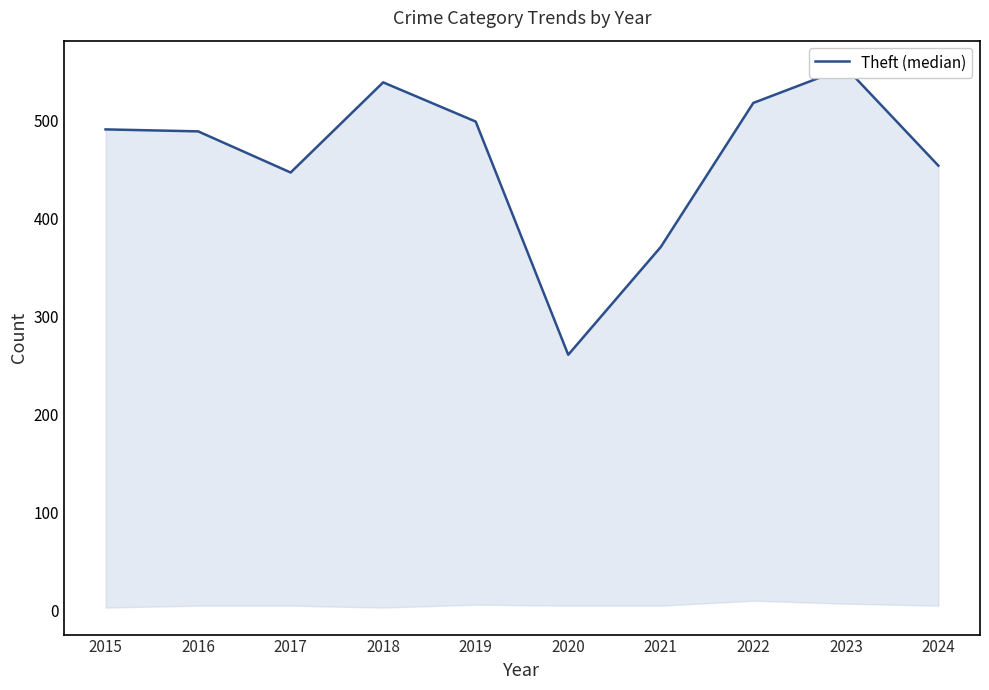

What is the value of the 8th point from the left?

518